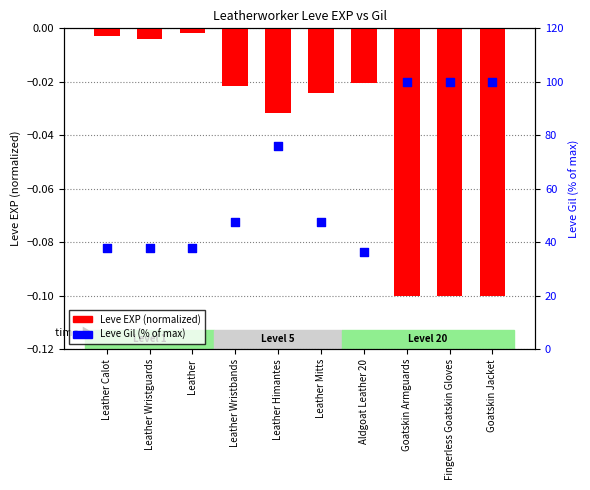

At how many categories does at least one series exceed 80?

3